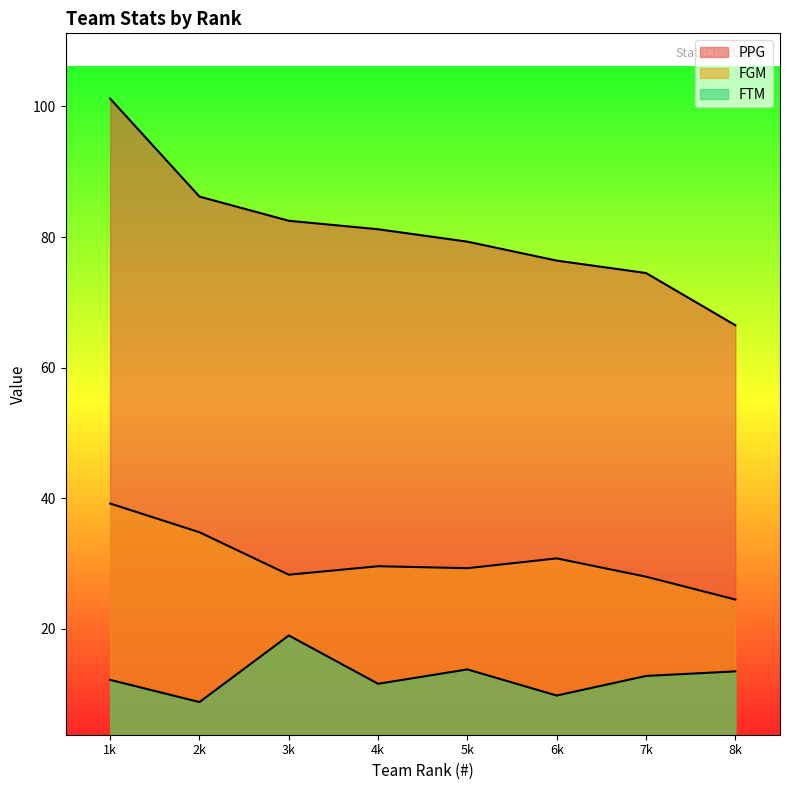

List the labels in order of PPG value, largest first.

1k, 2k, 3k, 4k, 5k, 6k, 7k, 8k